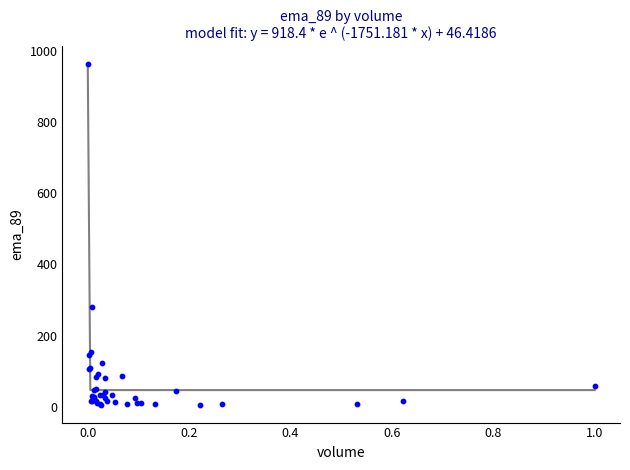

What Y value in the scatter plot is closest to 484?

279.1